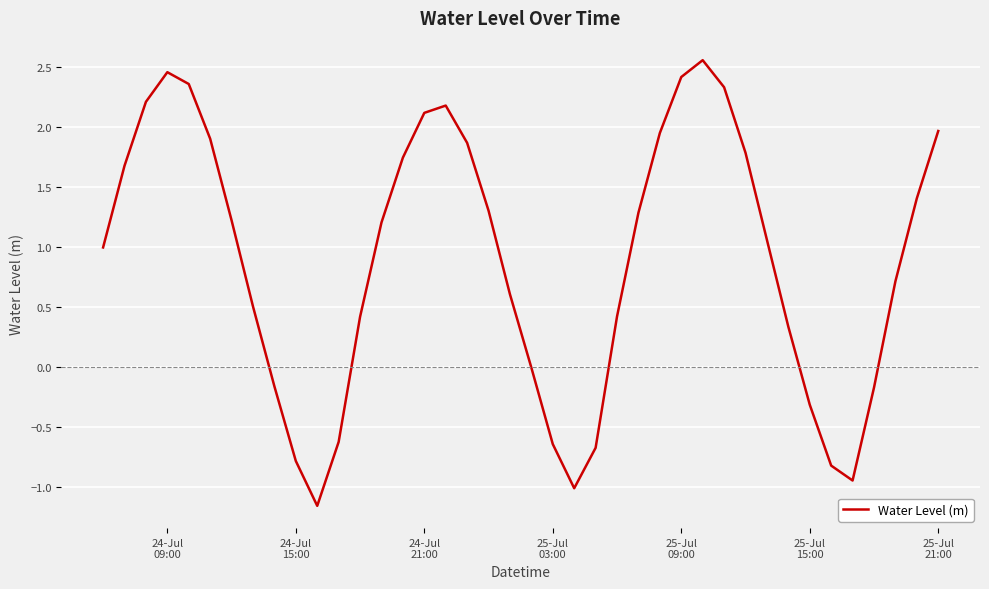

What is the difference between the maximum and minimum values?

3.7